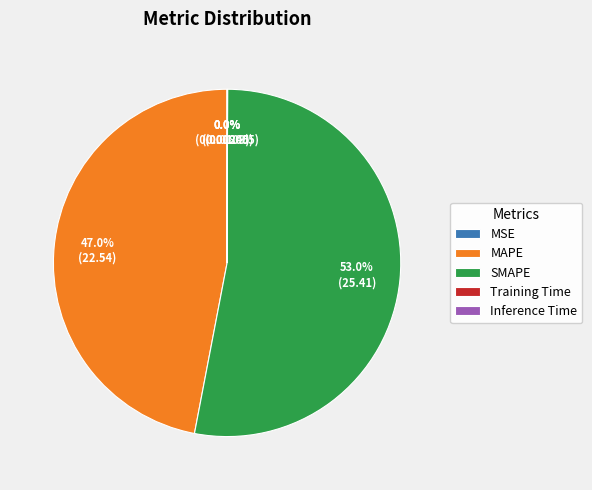

What portion of the pie excludes SMAPE?

47.0%